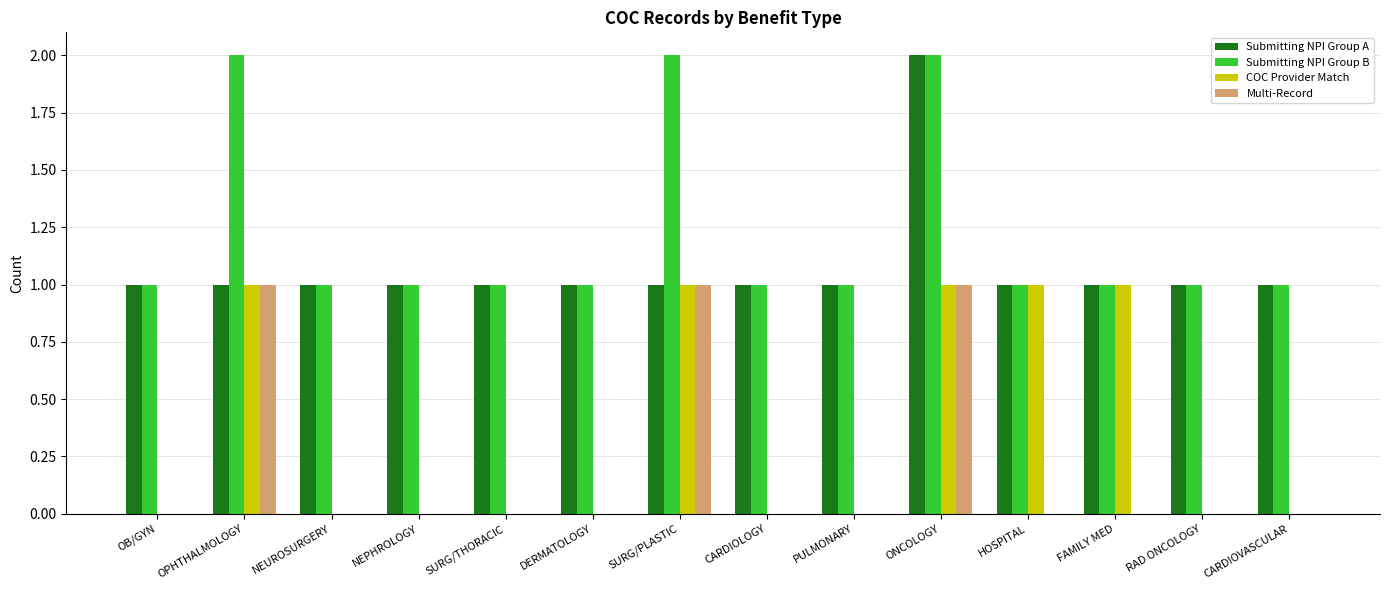

The value of Submitting NPI Group B at OB/GYN is 1. True or false?

True